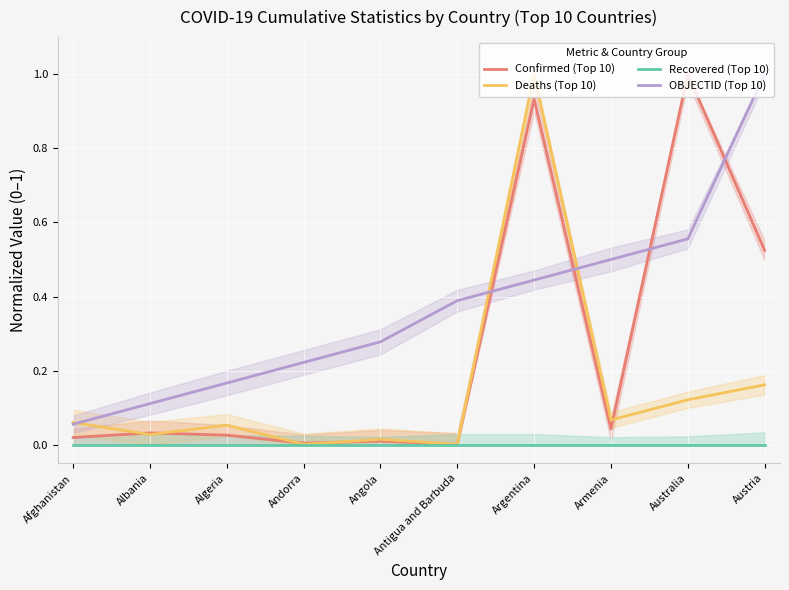

Which has a higher value, Afghanistan or Algeria?

Algeria